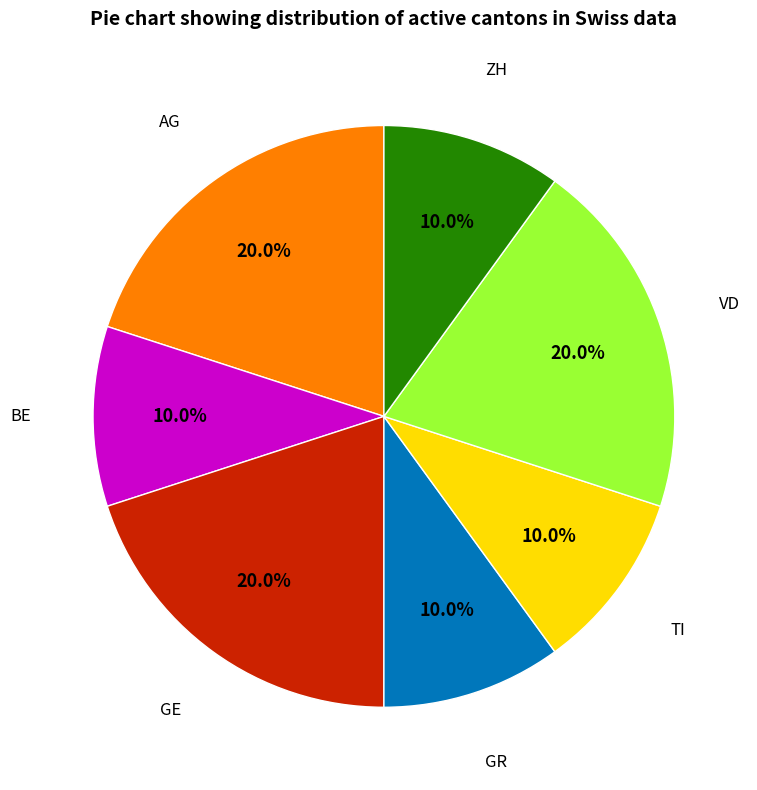

Count the number of slices in the pie.

7